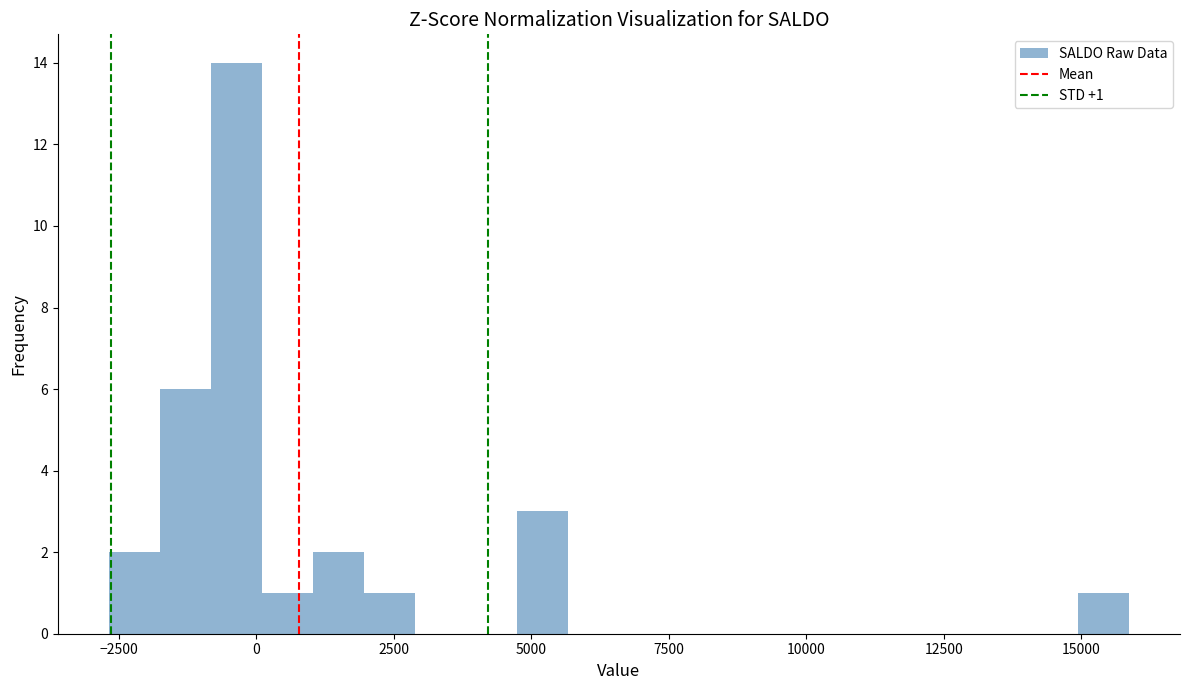

Around what value on the x-axis is the tallest bar? Give the approximate position of its centre, as read against the axis.

-500